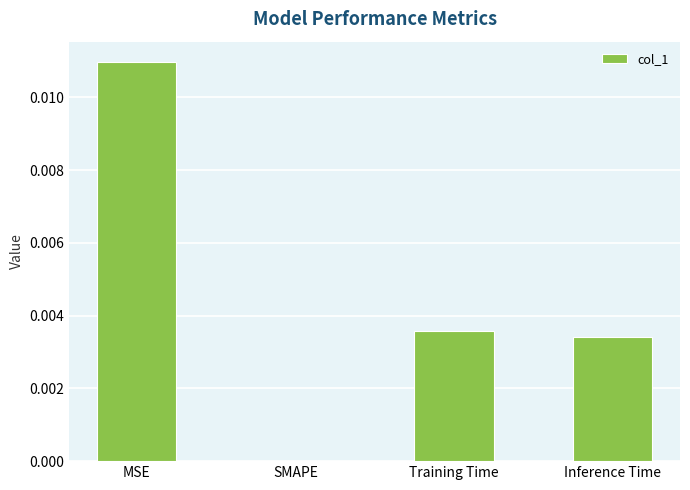

Where is the data nearest to the value 0?

SMAPE